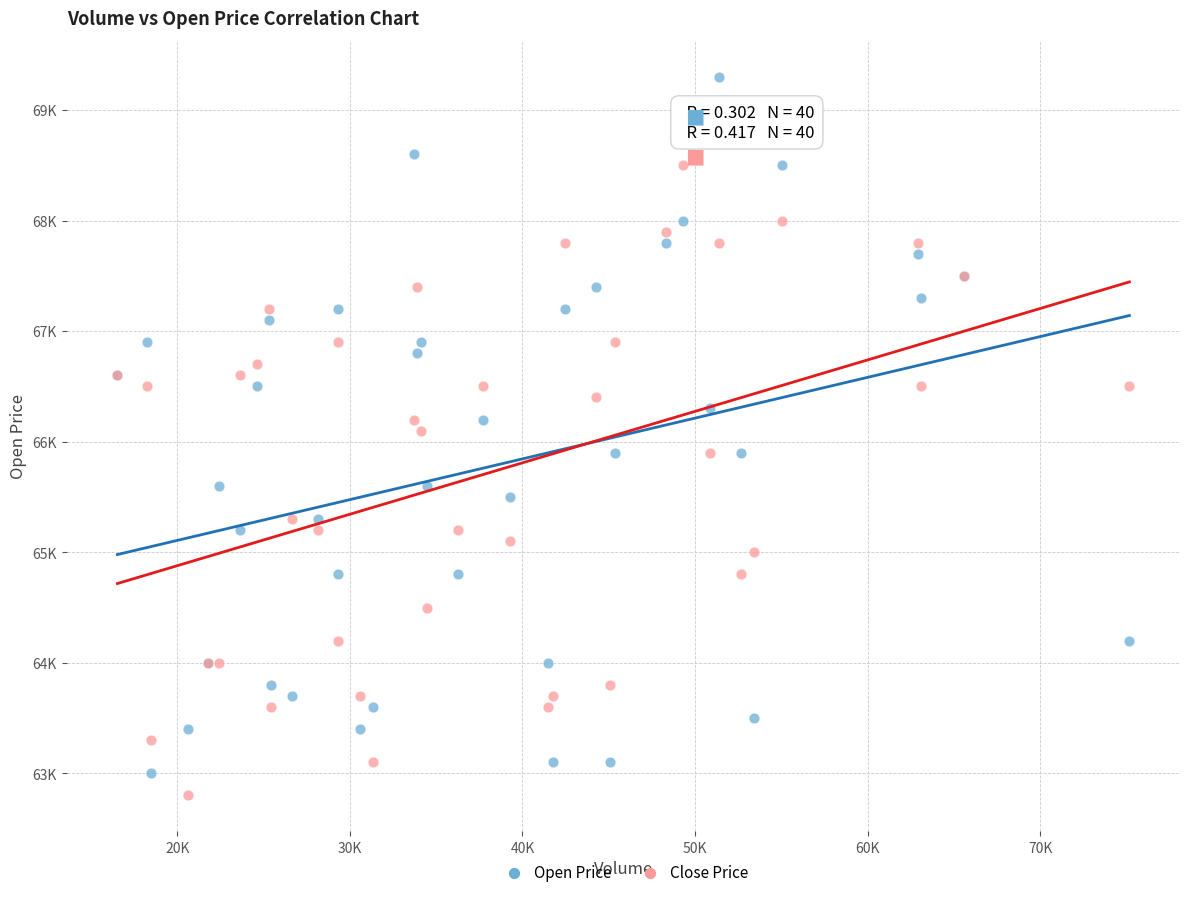

Which series has the largest Y range (max minus min)?

Open Price